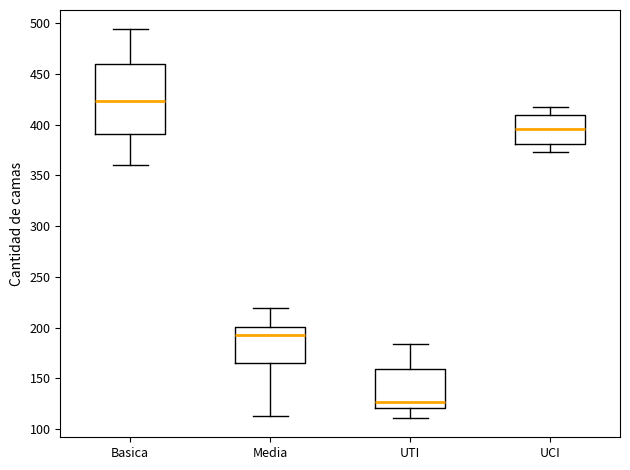

Which box's median line is the lowest?

UTI